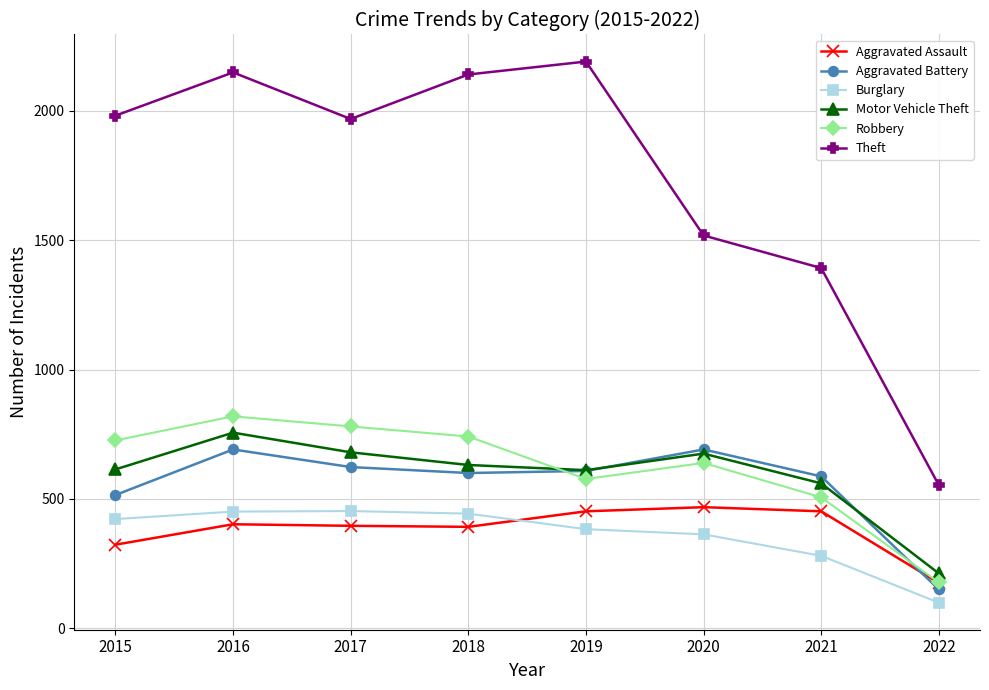

Which series has the largest range (max minus min)?

Theft